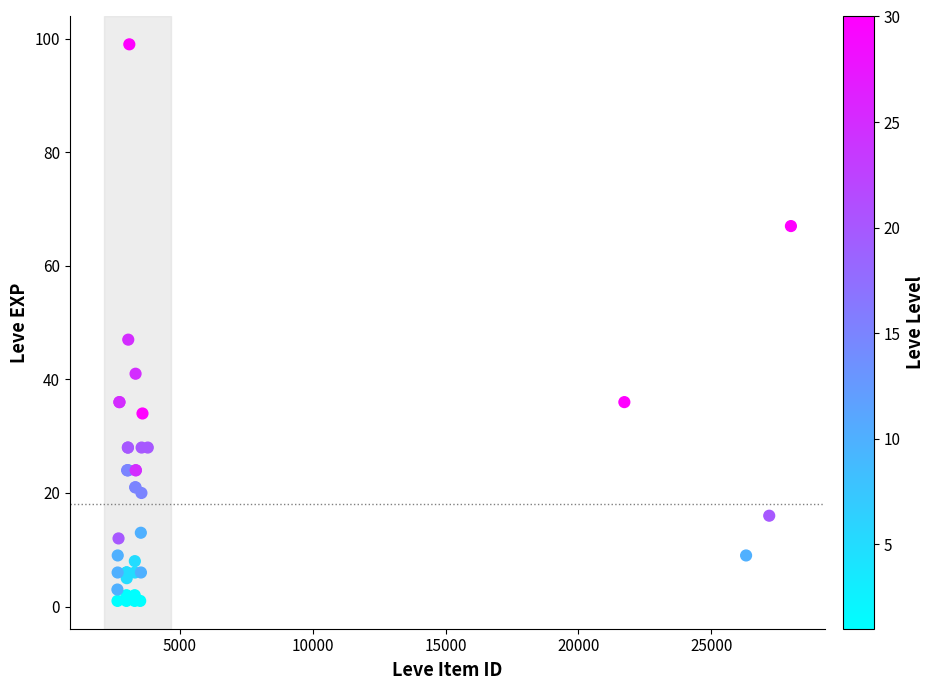

What Y value in the scatter plot is closest to 50?

47